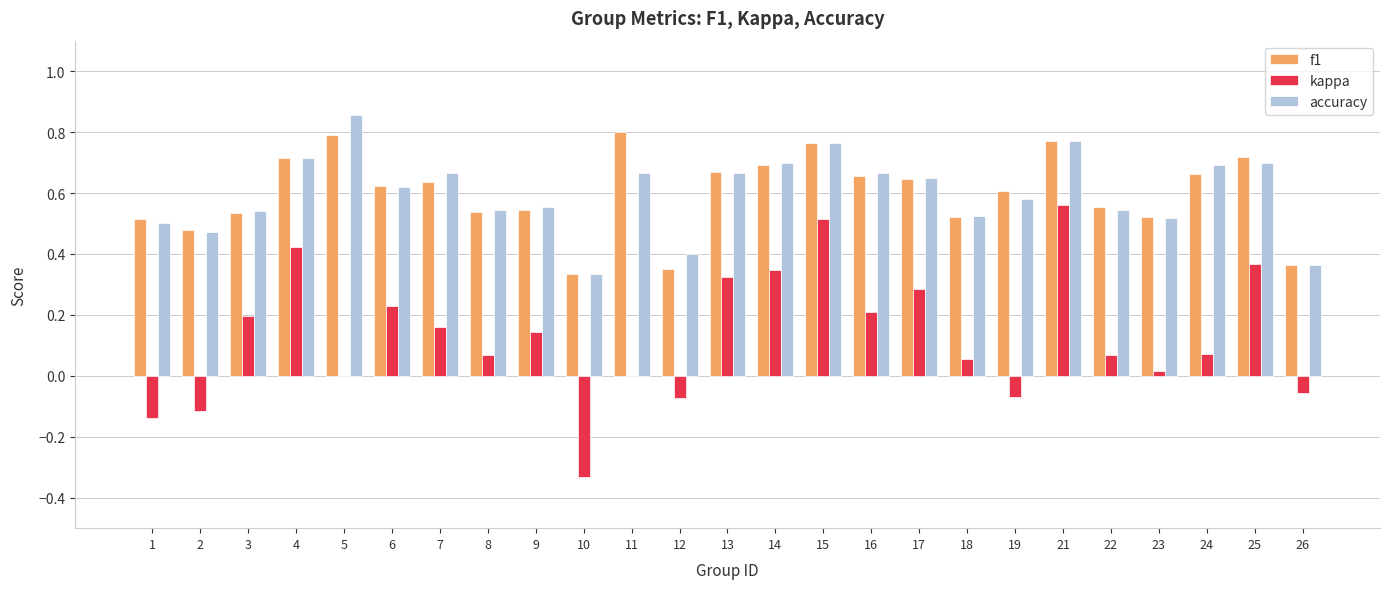

Which series changed the most between 2 and 11?

f1